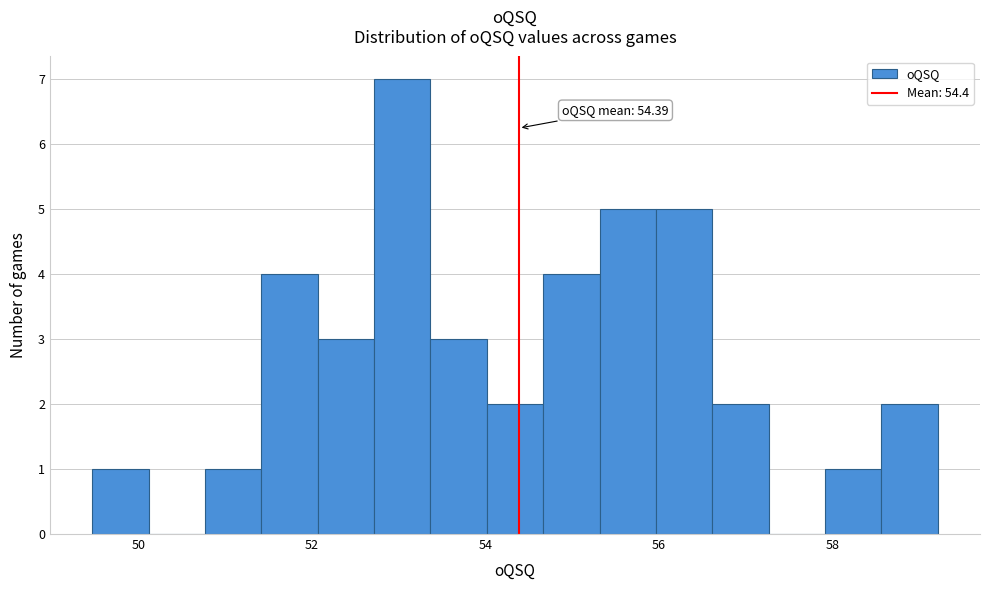

Read against the x-axis, roughly where is the centre of the tallest bar?

53.0